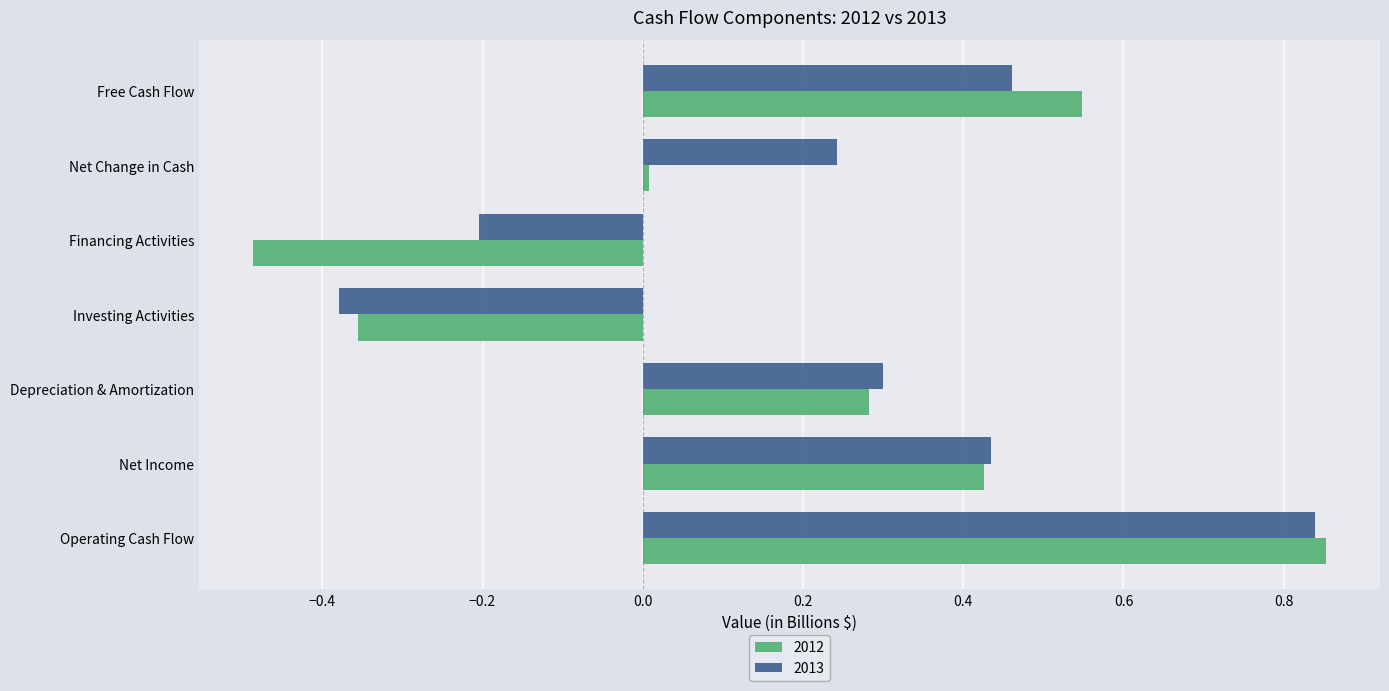

What is the difference between the maximum and second lowest values in the 2013 series?

1.0